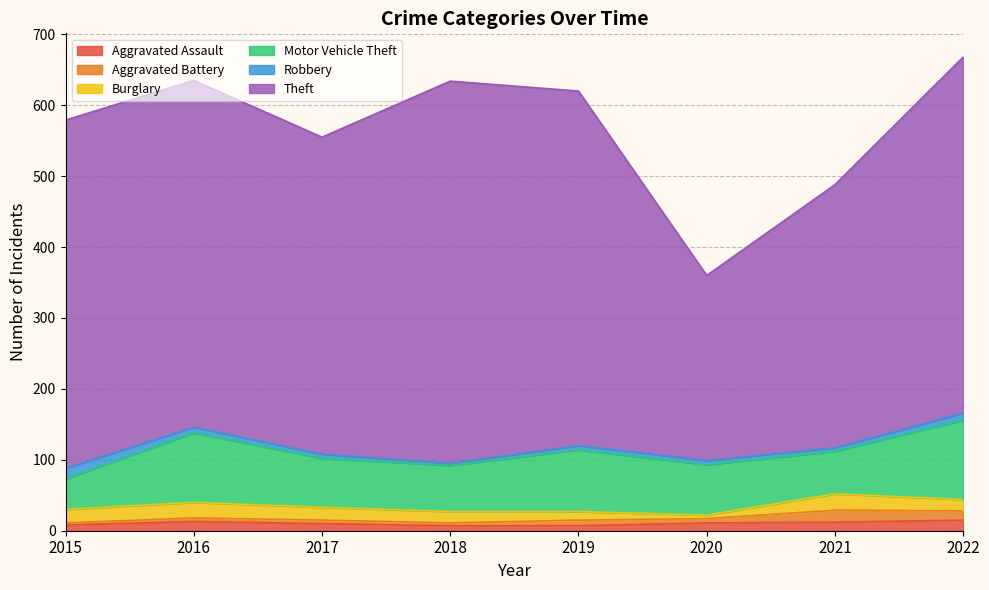

How many values in the Burglary series exceed 18?

3